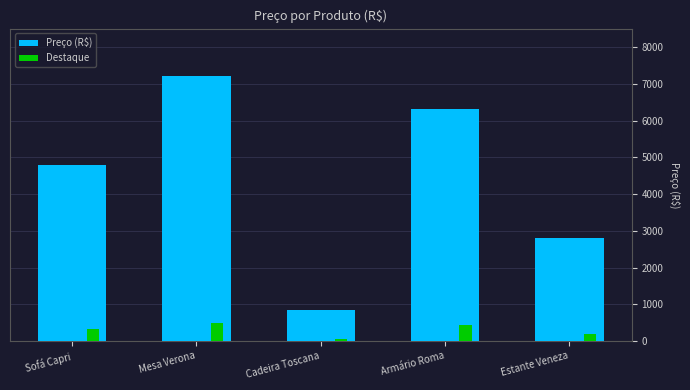

Rank the categories by Preço (R$) value from lowest to highest.

Cadeira Toscana, Estante Veneza, Sofá Capri, Armário Roma, Mesa Verona